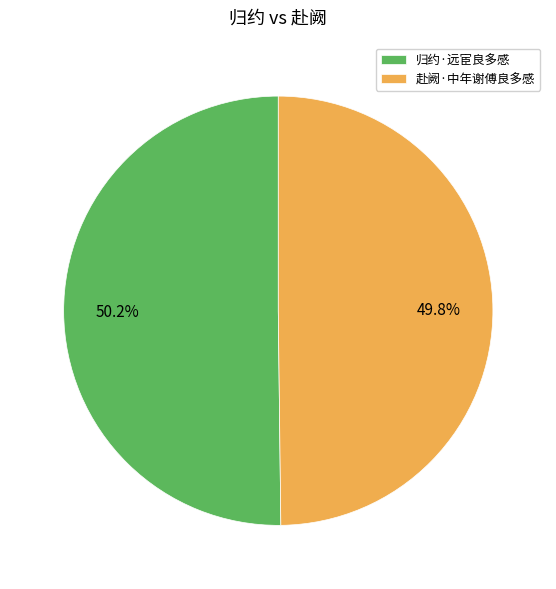

Does any single category account for the majority?

Yes